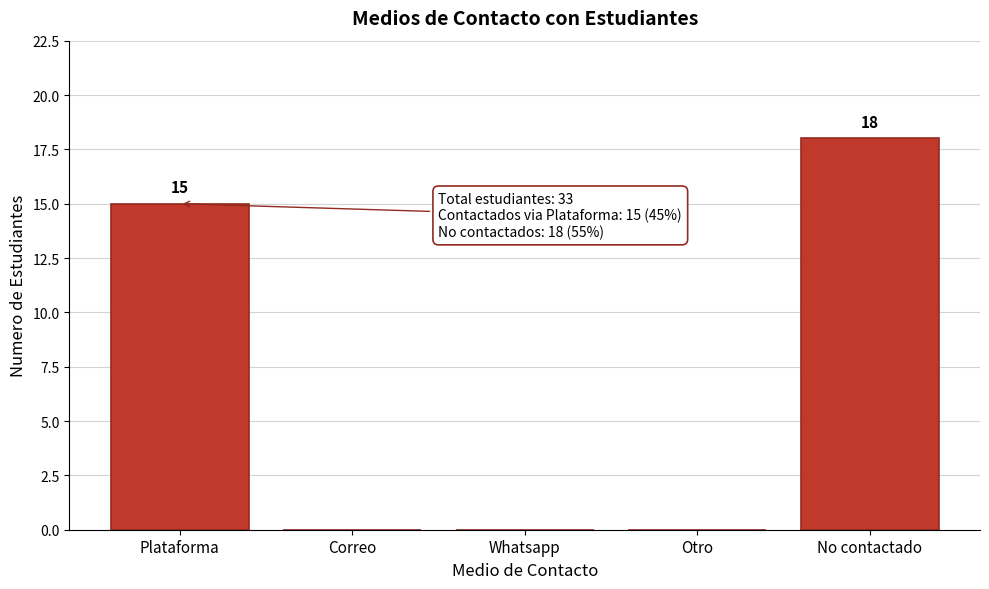

Reading left to right, what are all the values shown in this chart?

Plataforma=15	Correo=0	Whatsapp=0	Otro=0	No contactado=18